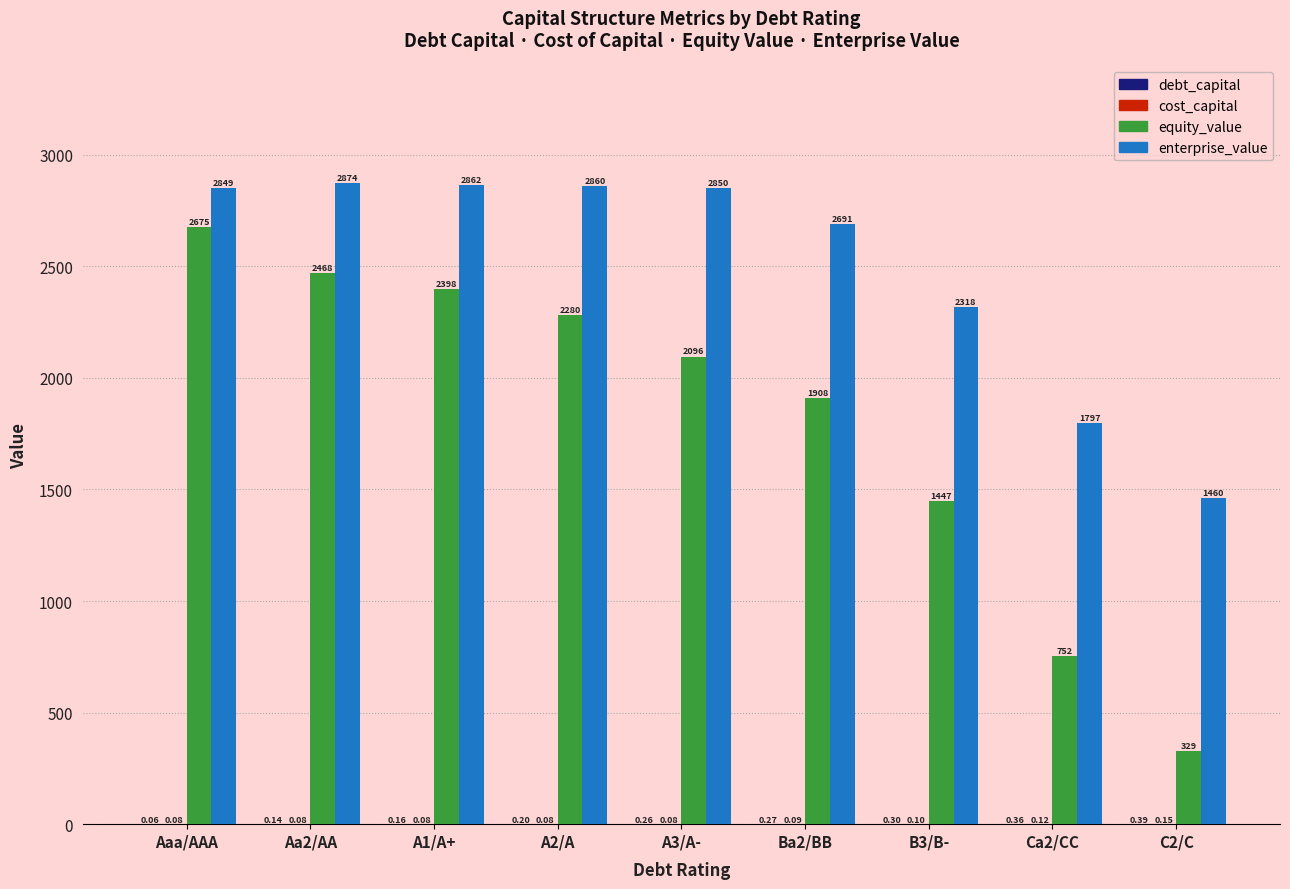

Which series changed the most between A3/A- and B3/B-?

equity_value